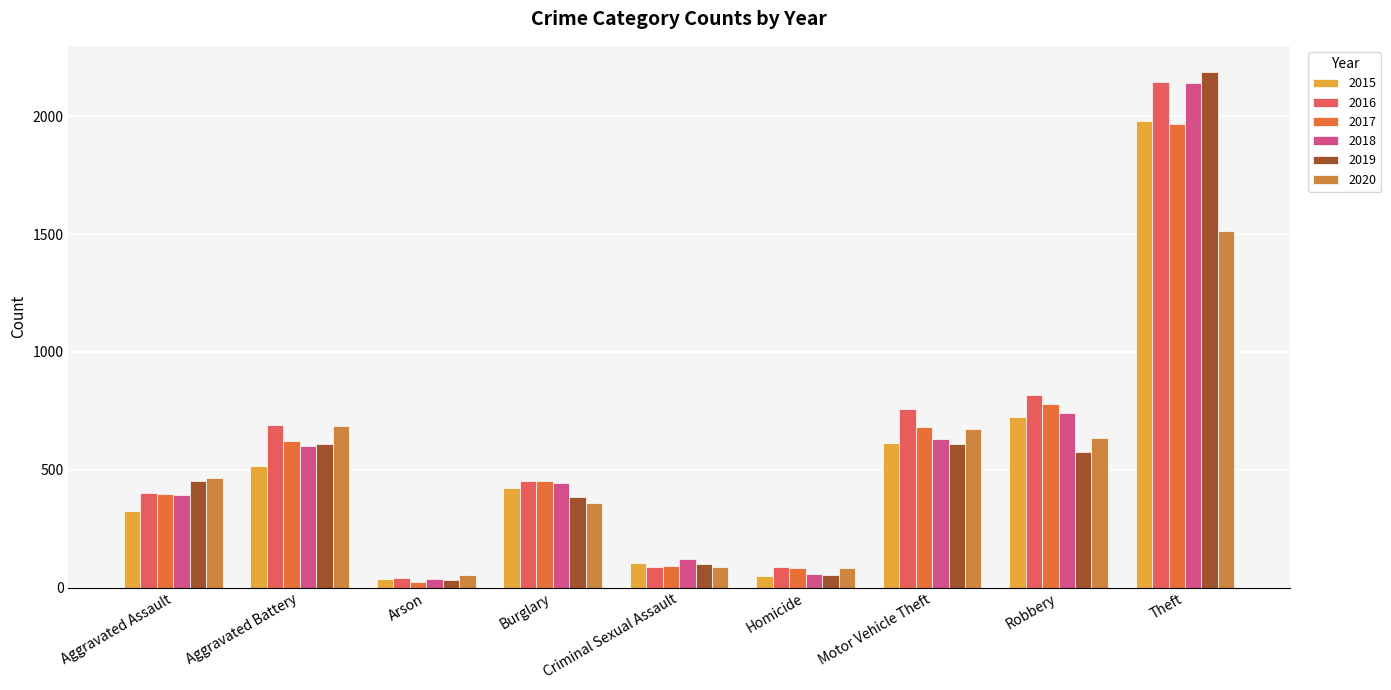

What is the difference between the 2016 values at Criminal Sexual Assault and Arson?

47